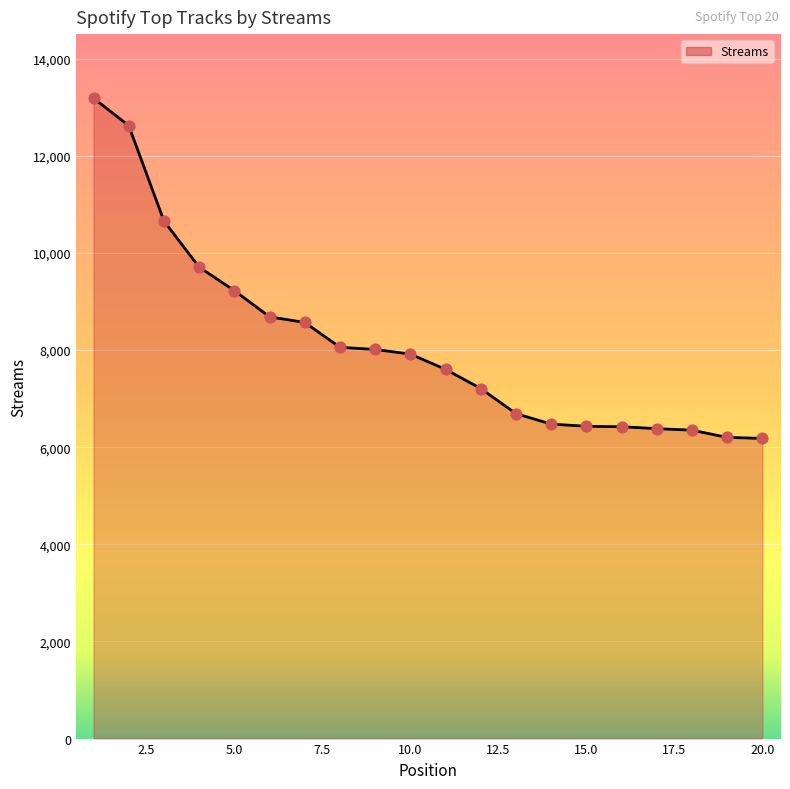

What is the difference between the maximum and minimum values?

7007